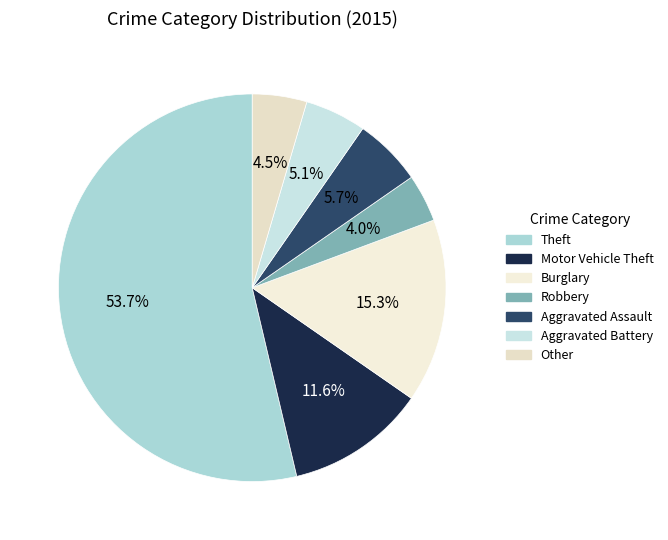

What percentage is the Aggravated Battery slice, to the nearest percent?

5%